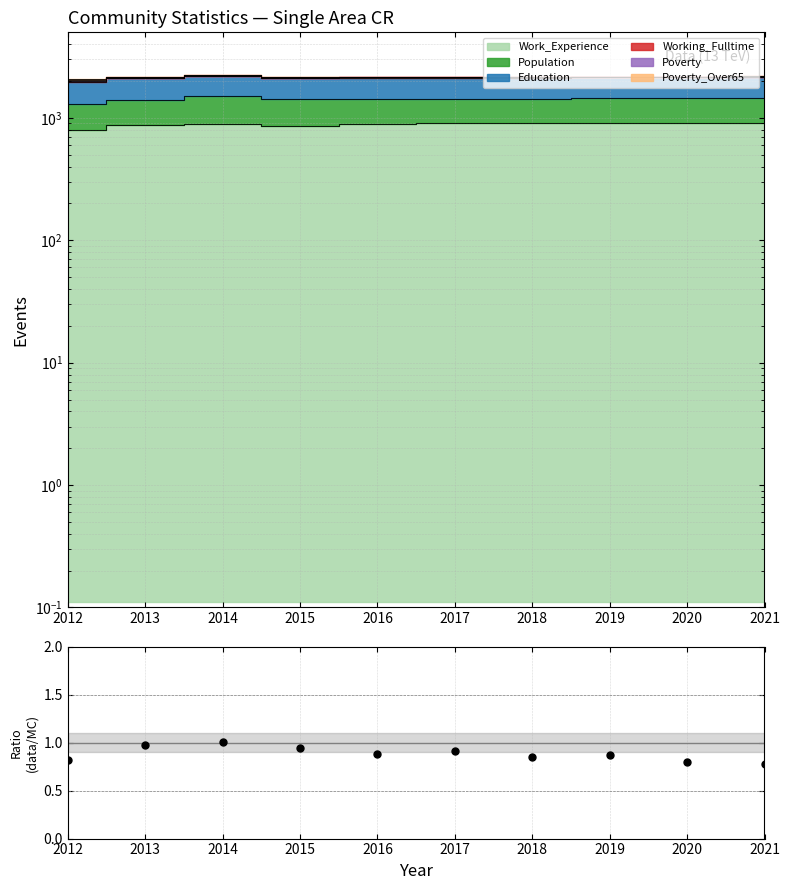

What is the average value?

0.9